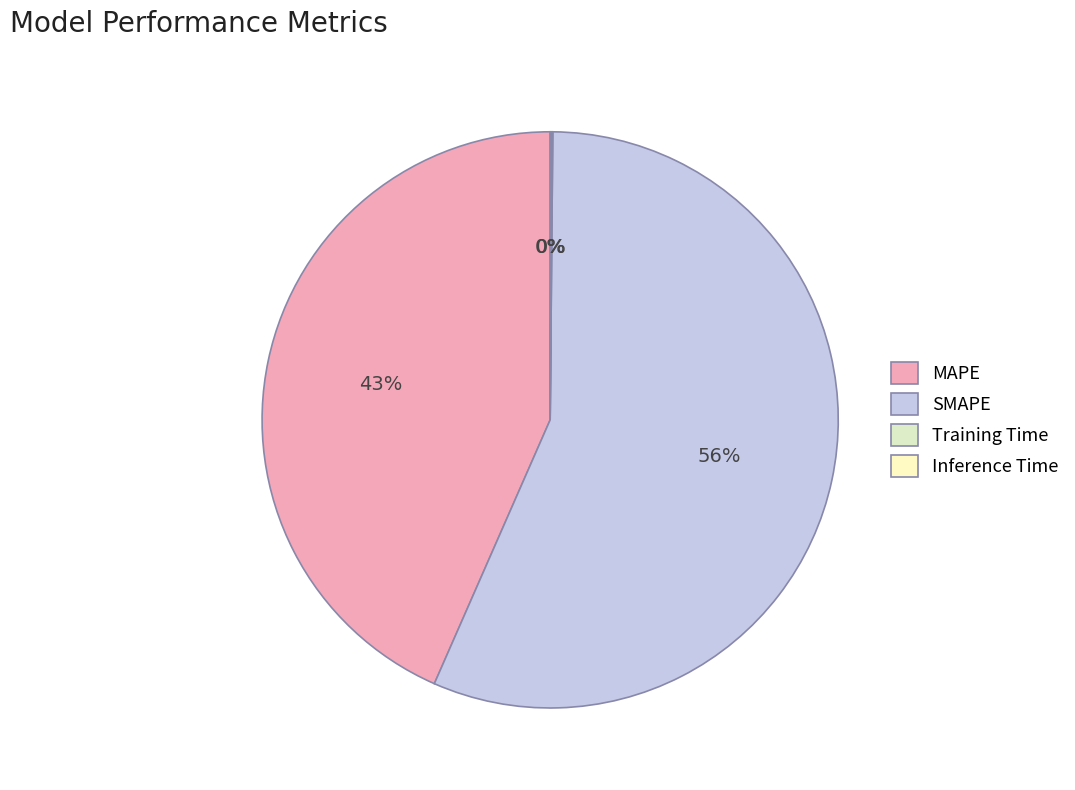

Is Inference Time the majority of the pie?

No